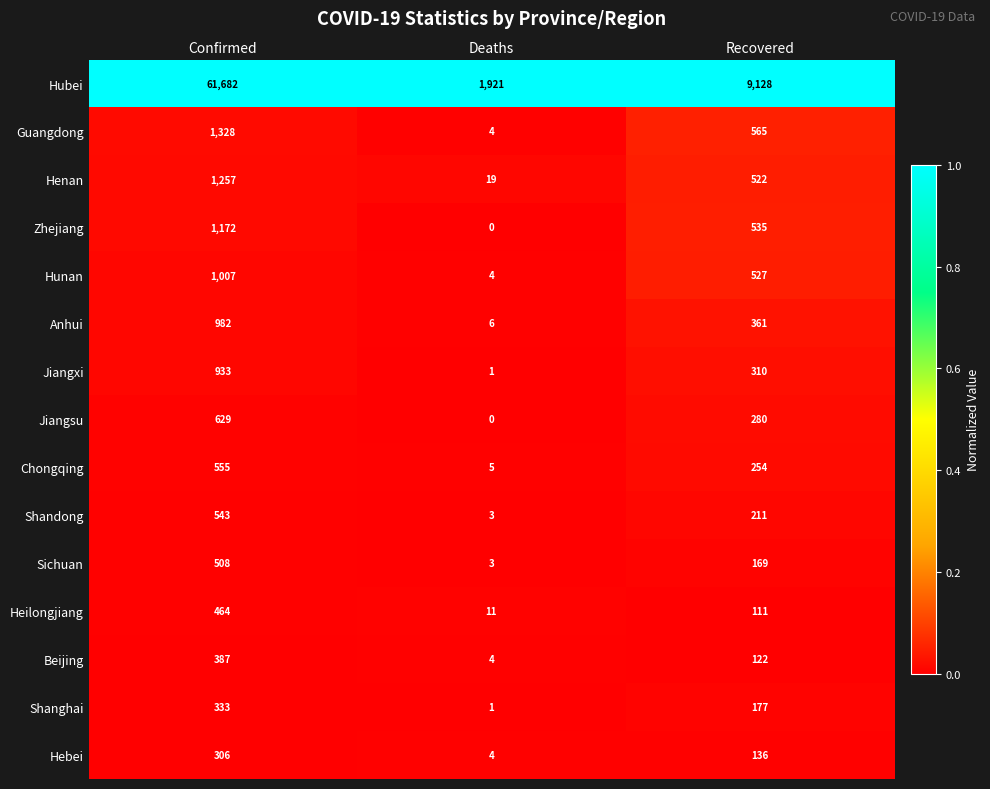

Which label corresponds to the largest value in the chart?

Confirmed